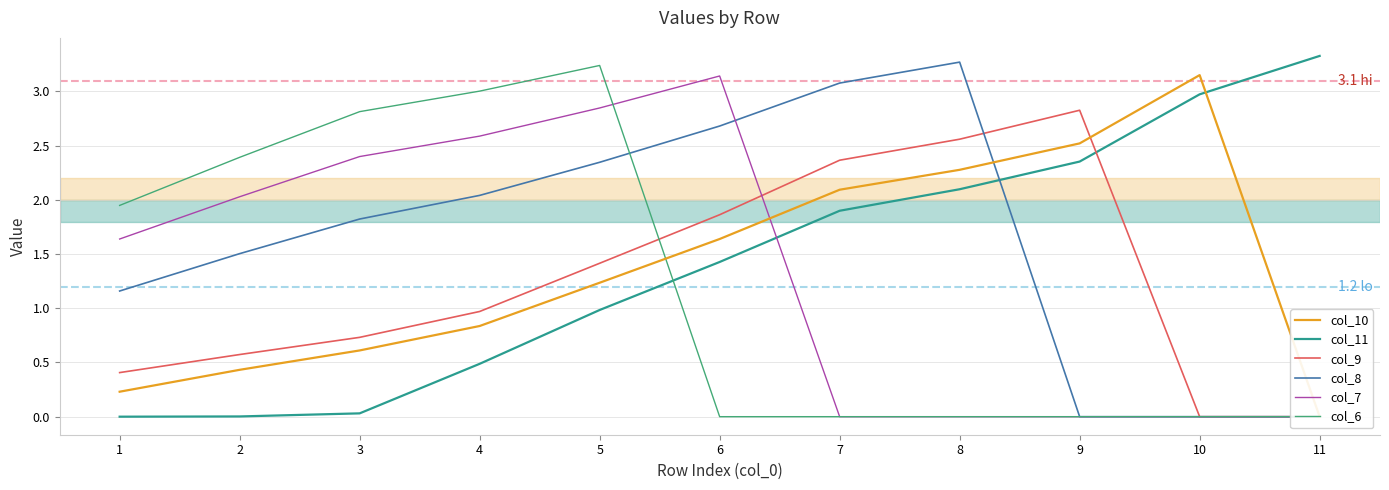

Between 10 and 1, which is larger?

10